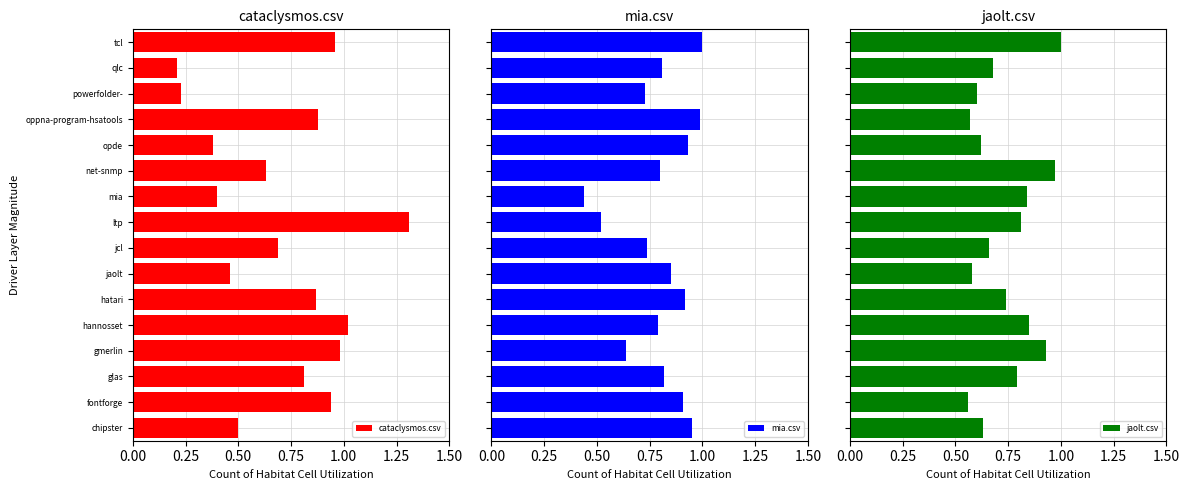

Is it true that cataclysmos.csv equals 0.4 at mia?

True